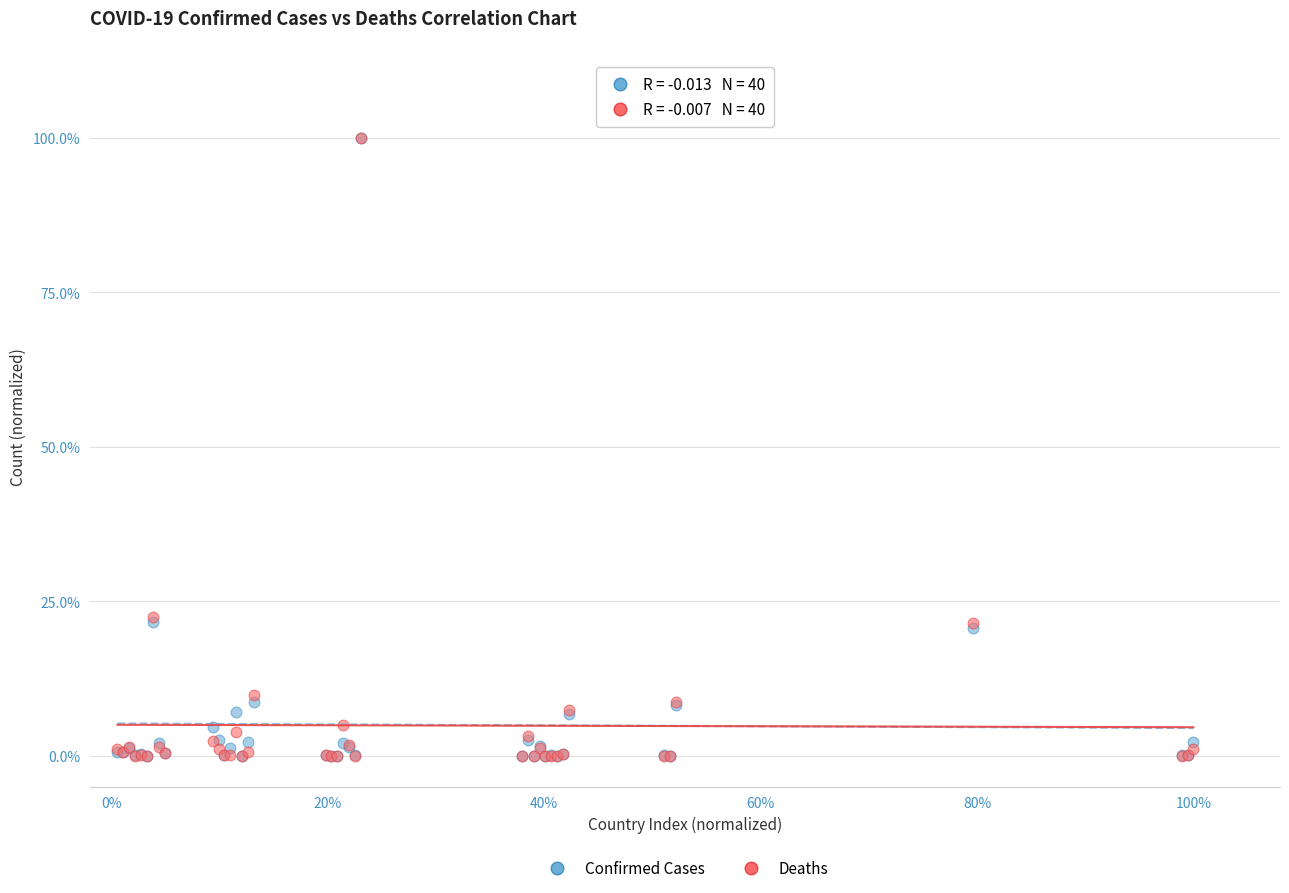

What are all the series names shown in the legend?

Confirmed Cases, Deaths